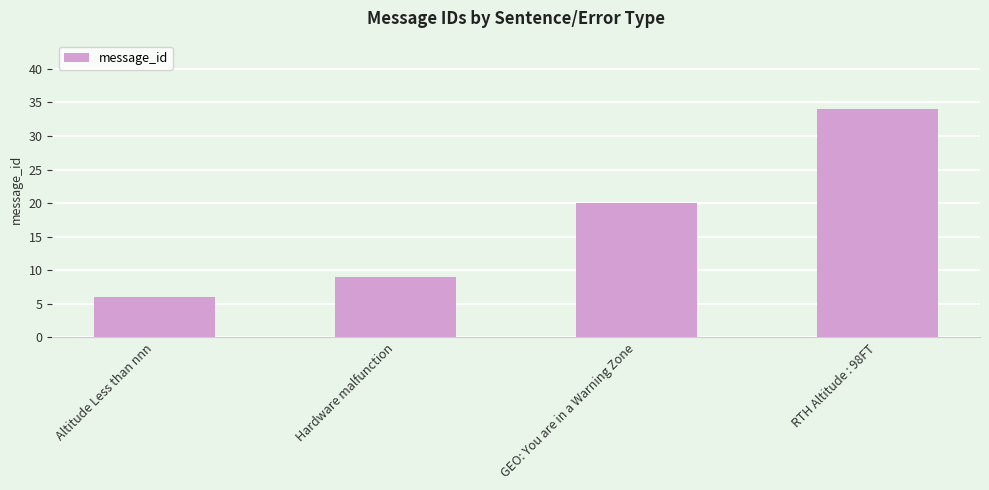

Count the number of data series in this chart.

1